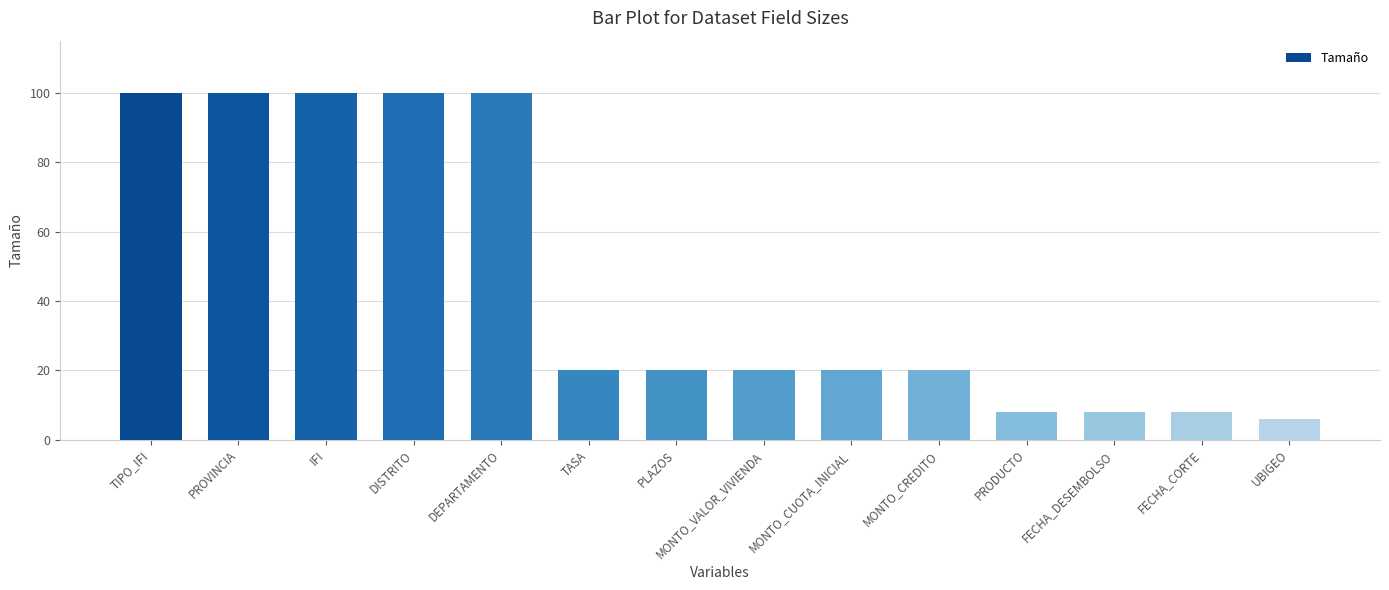

What is the smallest value displayed?

6